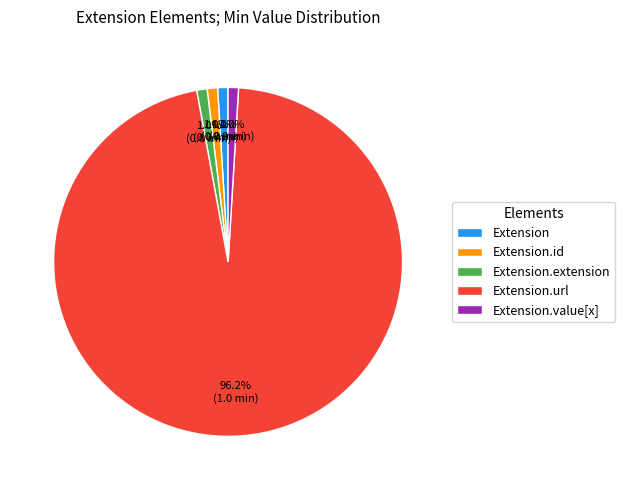

Which slice represents more than half of the pie?

Extension.url